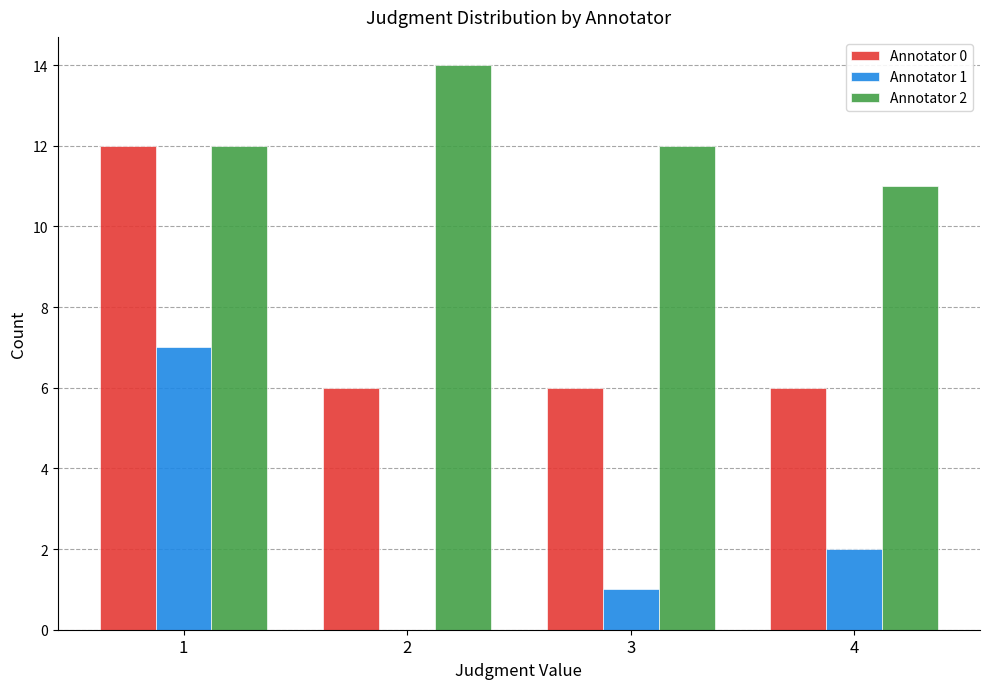

Which series has the widest spread of values?

Annotator 1